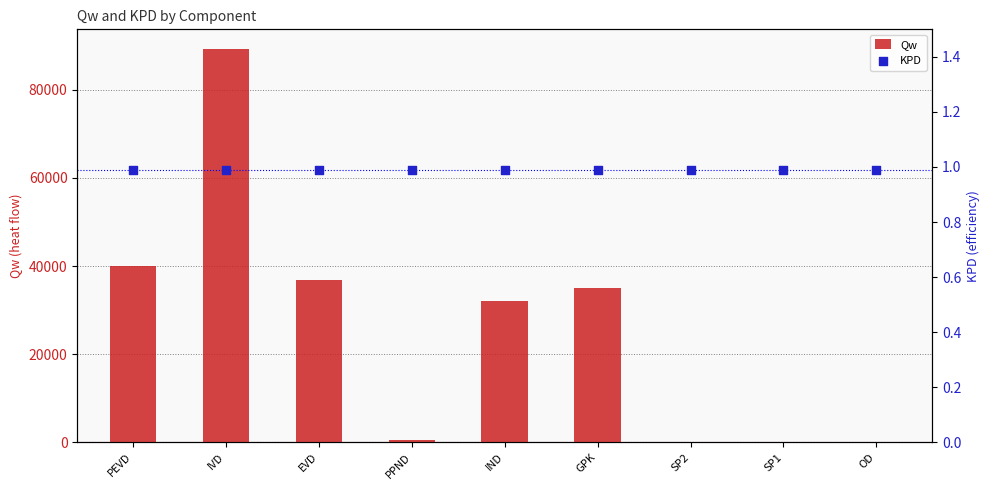

Which series has the widest spread of Y values?

Qw